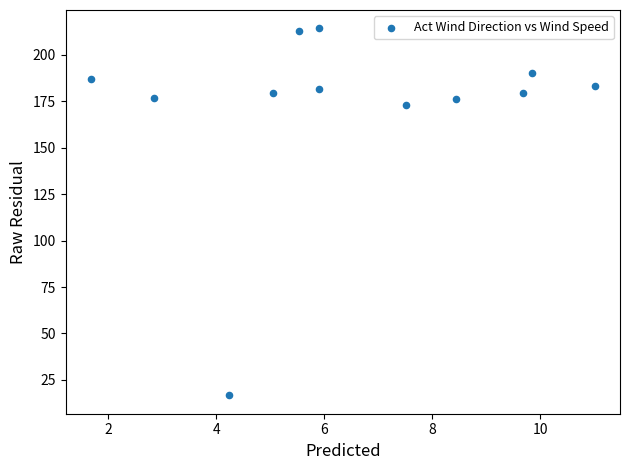

What is the average Y value?

172.6